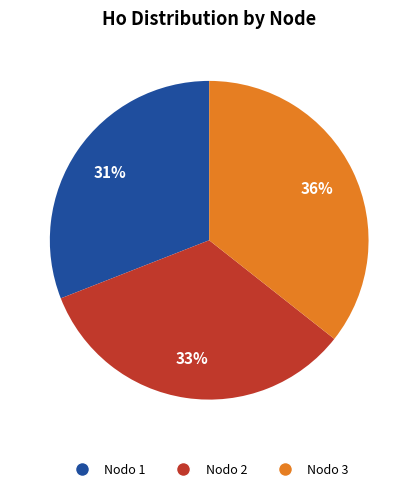

Does any single category account for the majority?

No